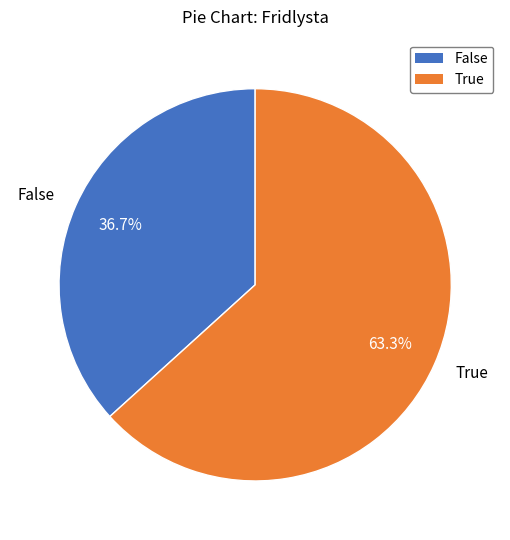

Which has a higher value, True or False?

True